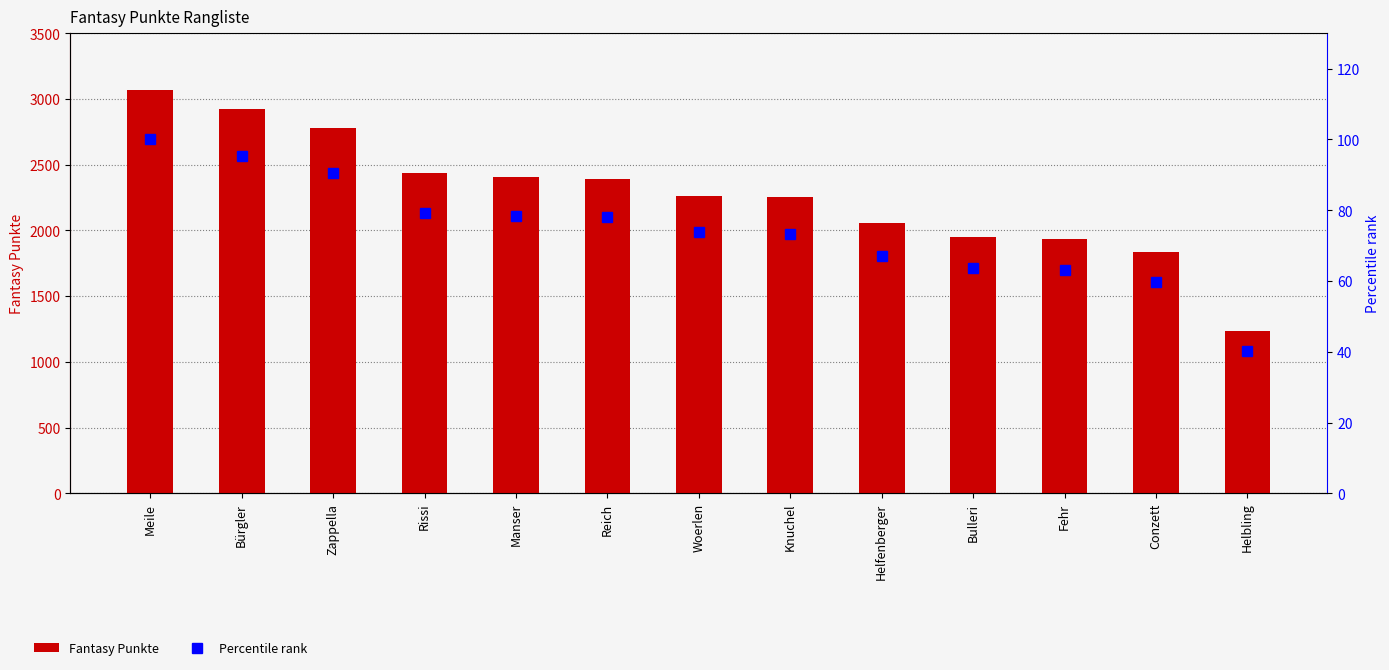

Are the bars grouped side by side (vs. stacked)?

Yes